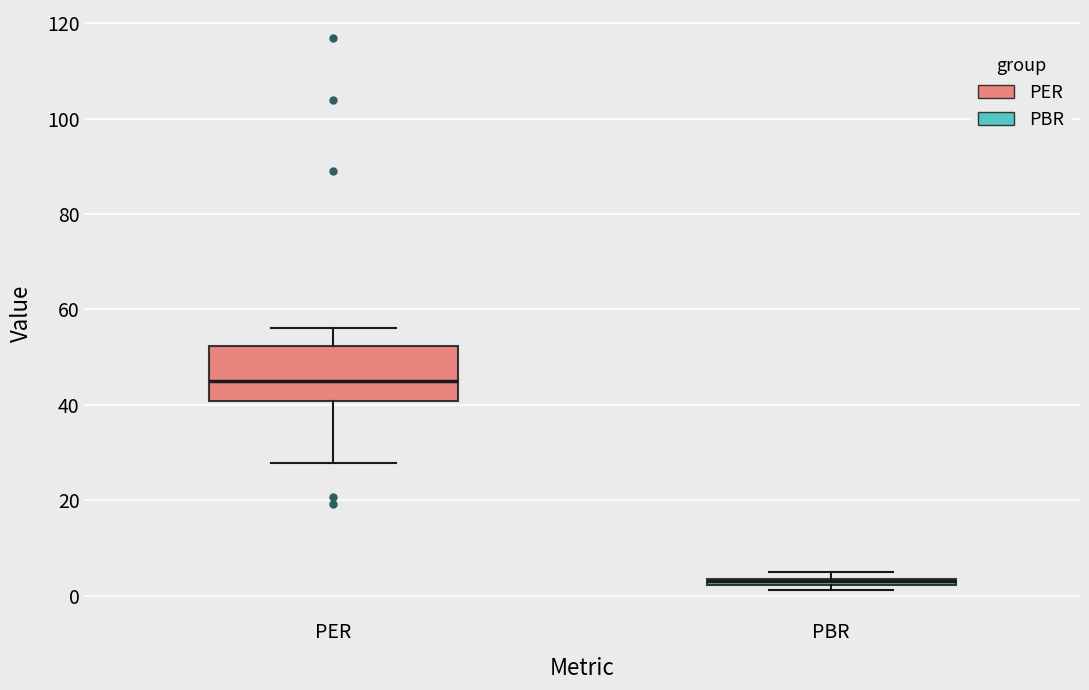

Which box's median line is the lowest?

PBR